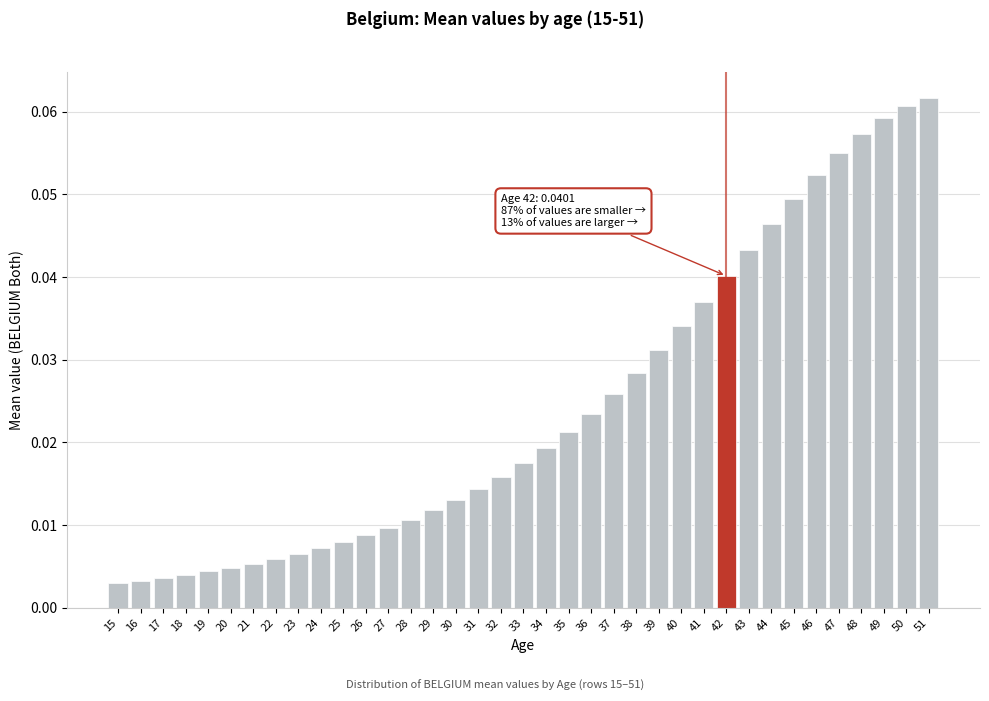

Which has a higher value, 49 or 29?

49